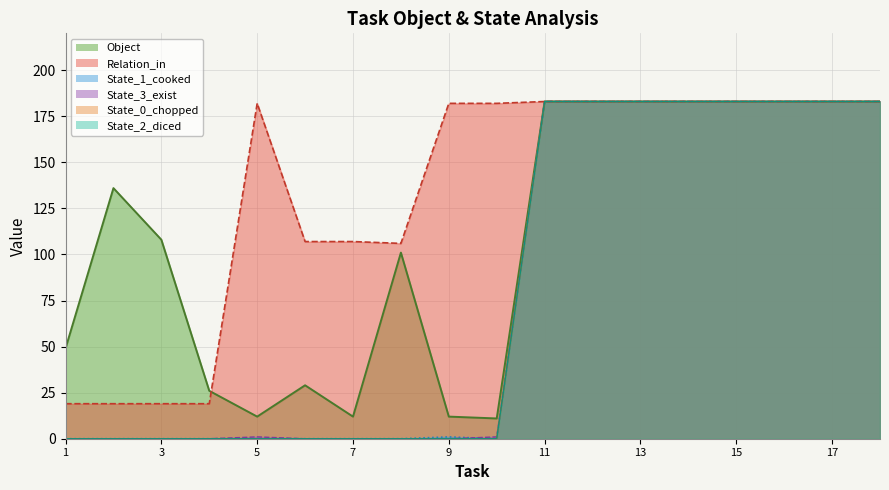

What is the spread (max minus min) of values at 3?

108